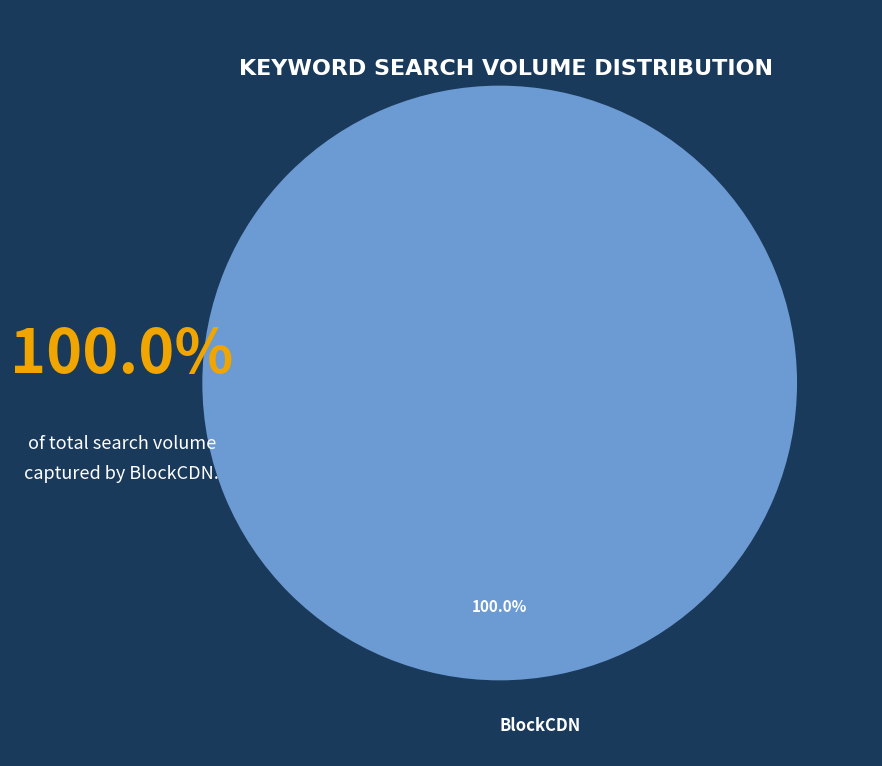

Does any single category account for the majority?

Yes